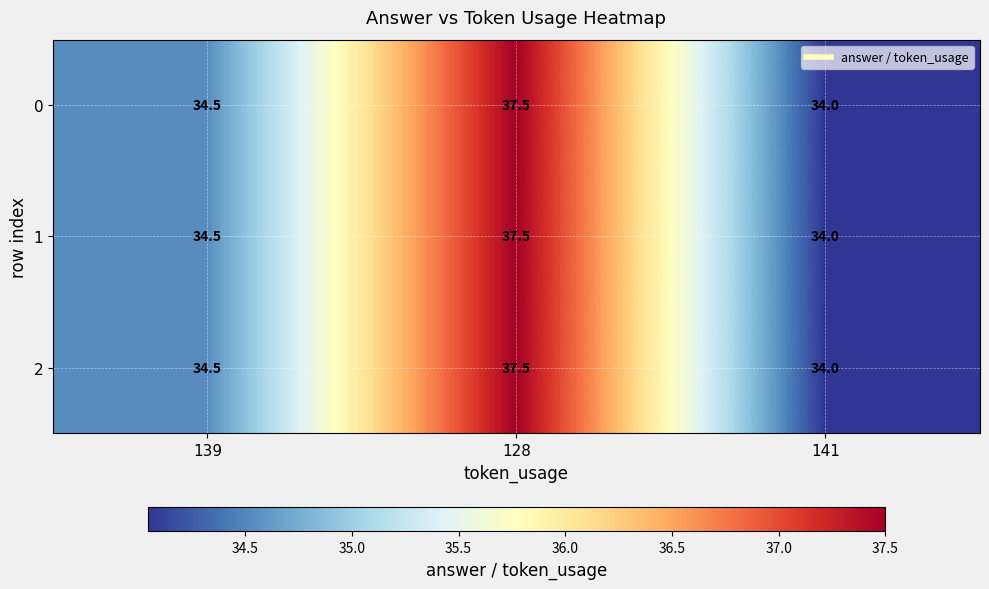

The value of 2 at 139 is 34.5. True or false?

True